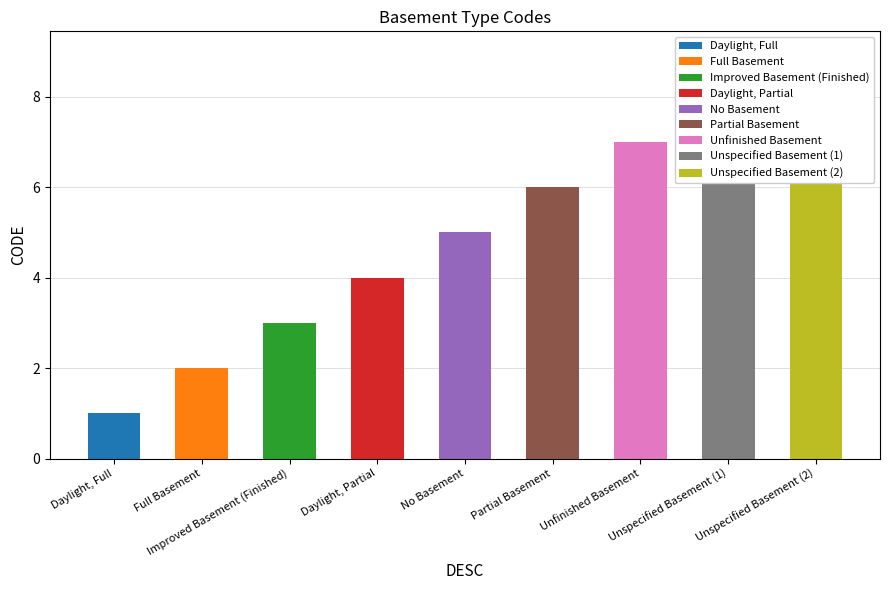

The chart shows a value of 2 at Unspecified Basement (2). True or false?

False